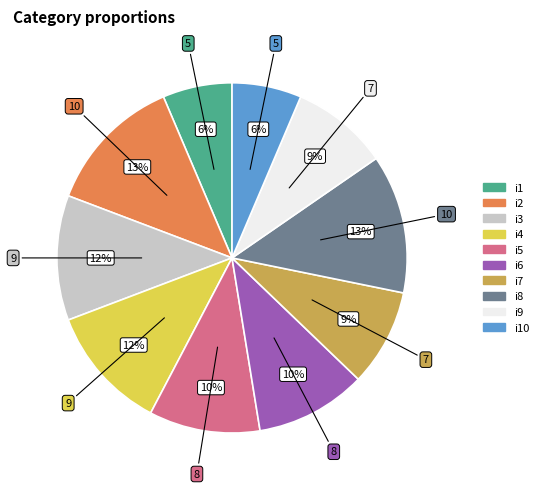

Is there any slice that represents more than half of the pie?

No